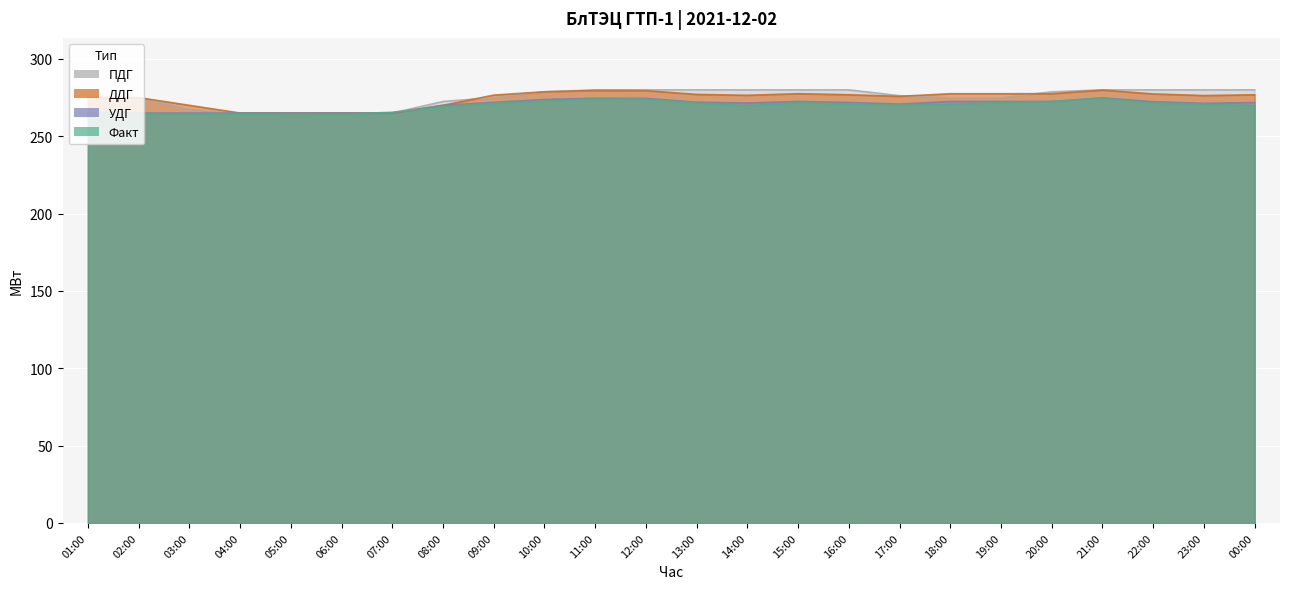

Between 03:00 and 20:00, which series saw the biggest shift?

ПДГ